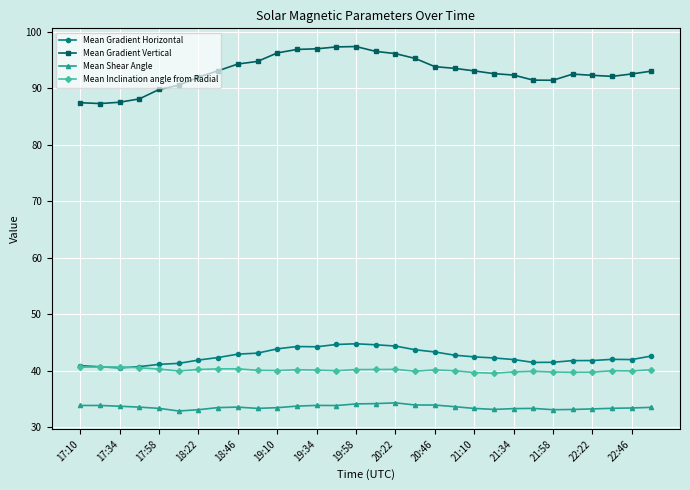

What is the value of the Mean Shear Angle point at the 27th from the left?

33.3